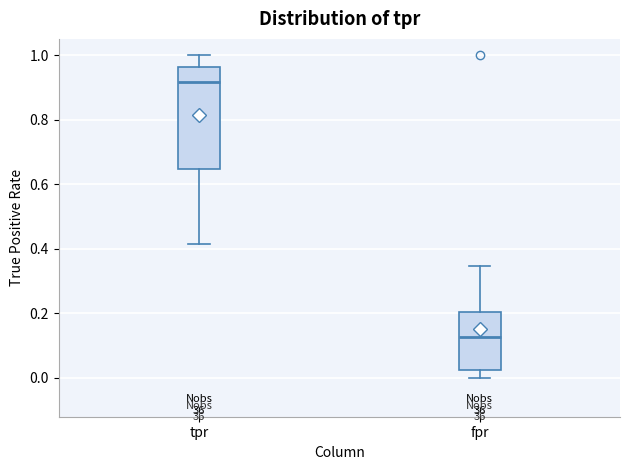

Which box has the lowest median line?

fpr